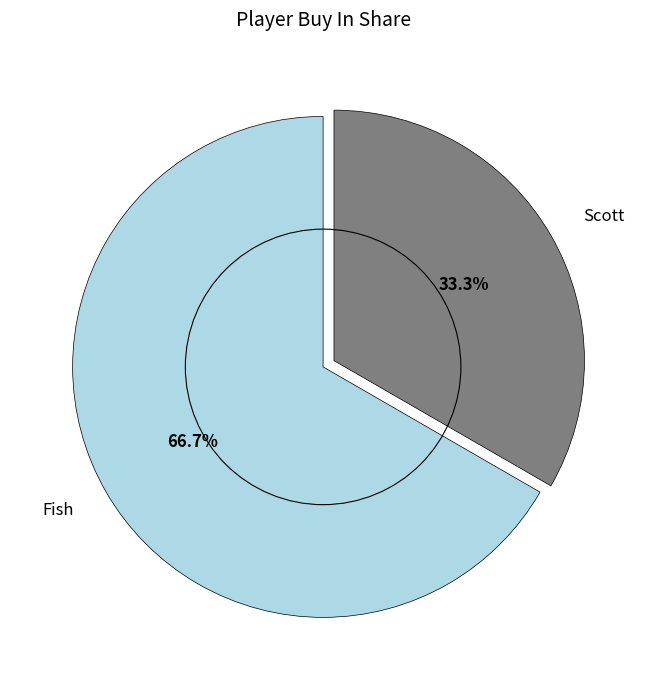

What percentage is the Fish slice, to the nearest percent?

67%